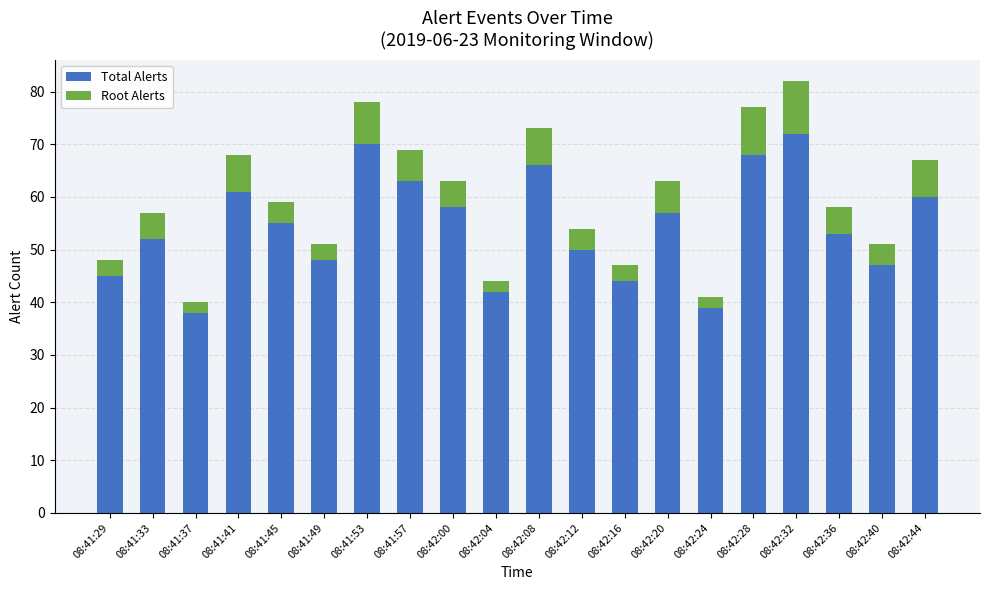

What is the sum of all Total Alerts values?

1088